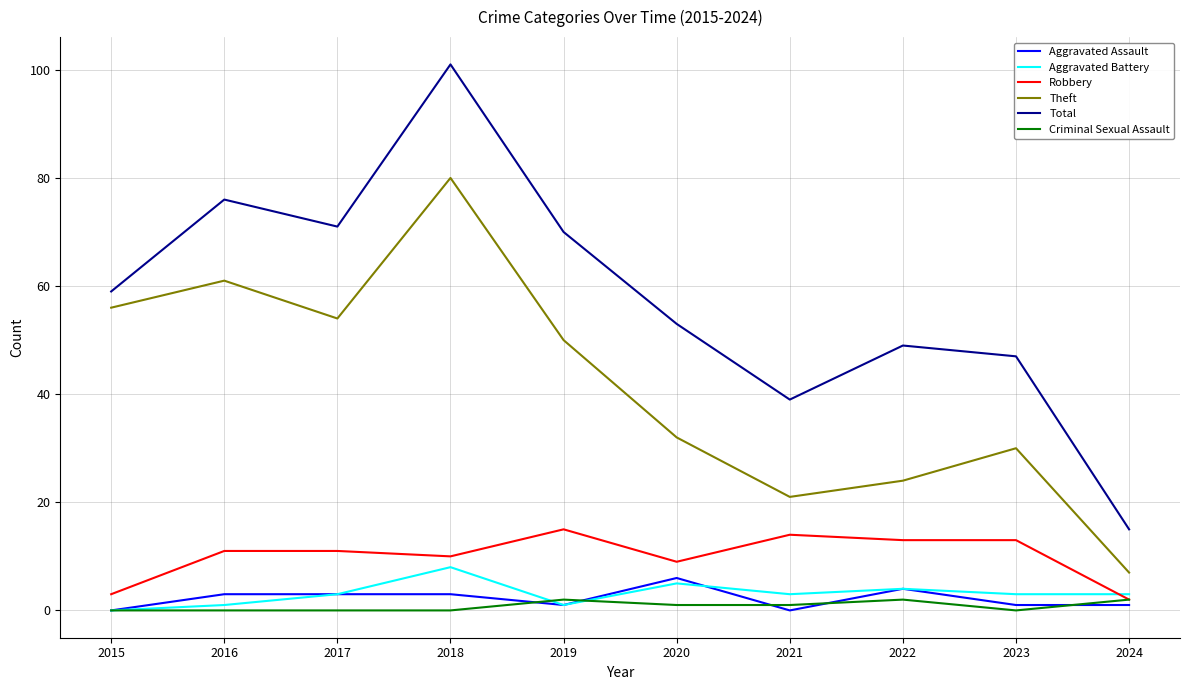

True or false: Robbery has a value of 17 at 2022.

False